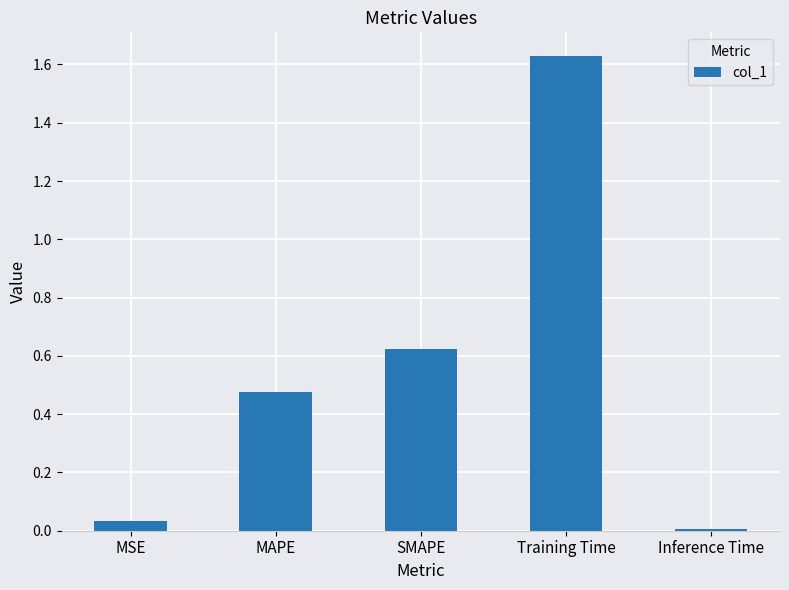

Which label corresponds to the largest value in the chart?

Training Time